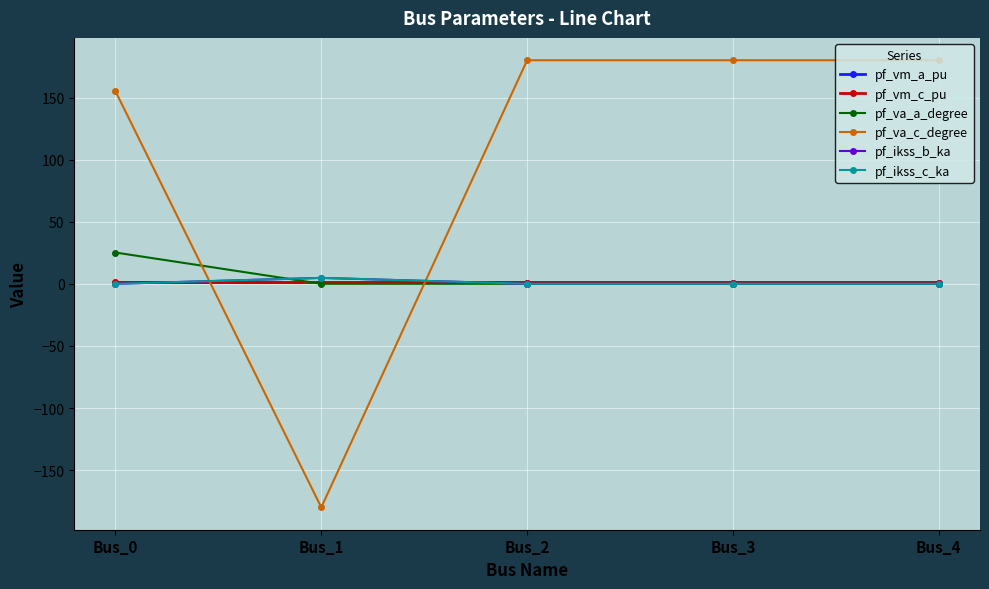

Where do pf_vm_c_pu and pf_ikss_c_ka first cross each other?

Bus_0 and Bus_1